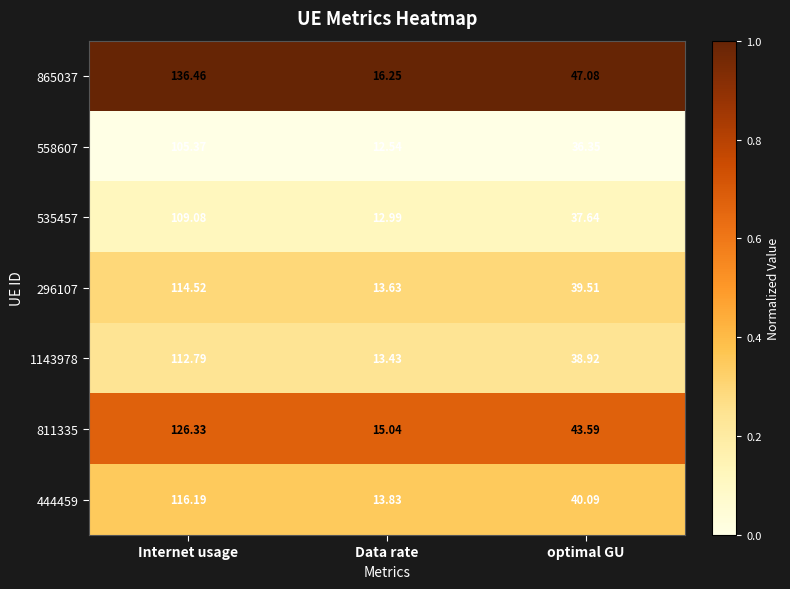

List the labels in order of 865037 value, smallest first.

Data rate, optimal GU, Internet usage